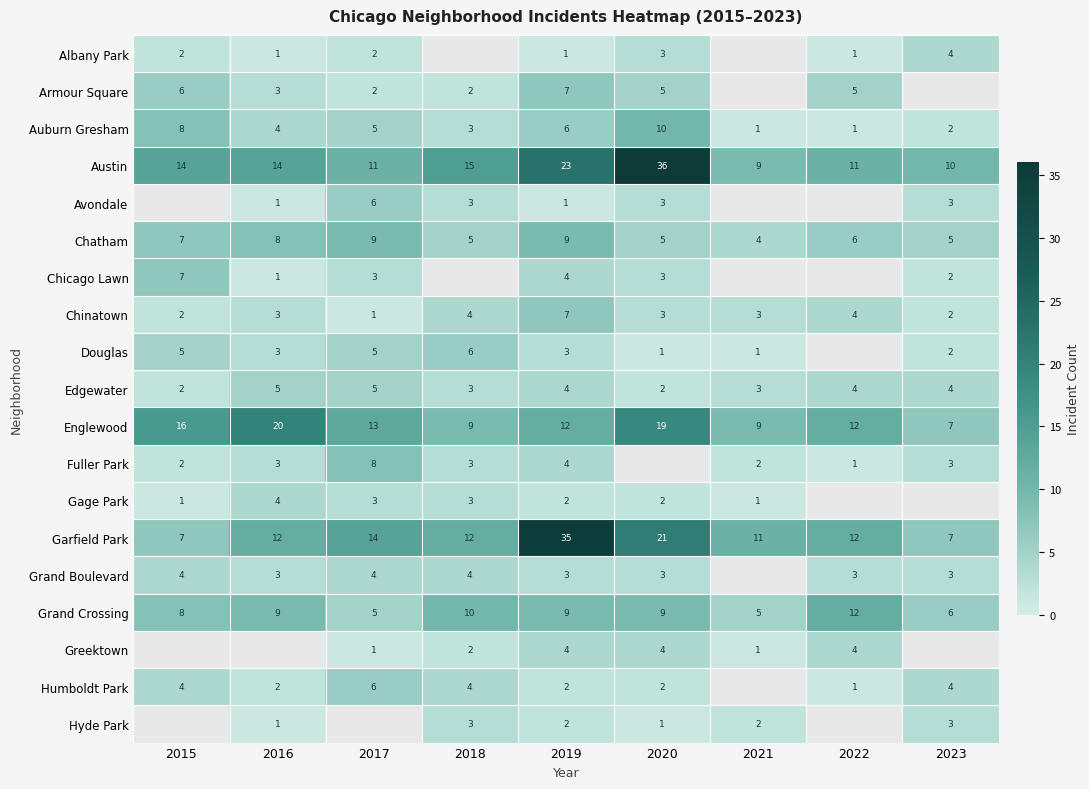

Is it true that Auburn Gresham equals 6 at 2019?

True